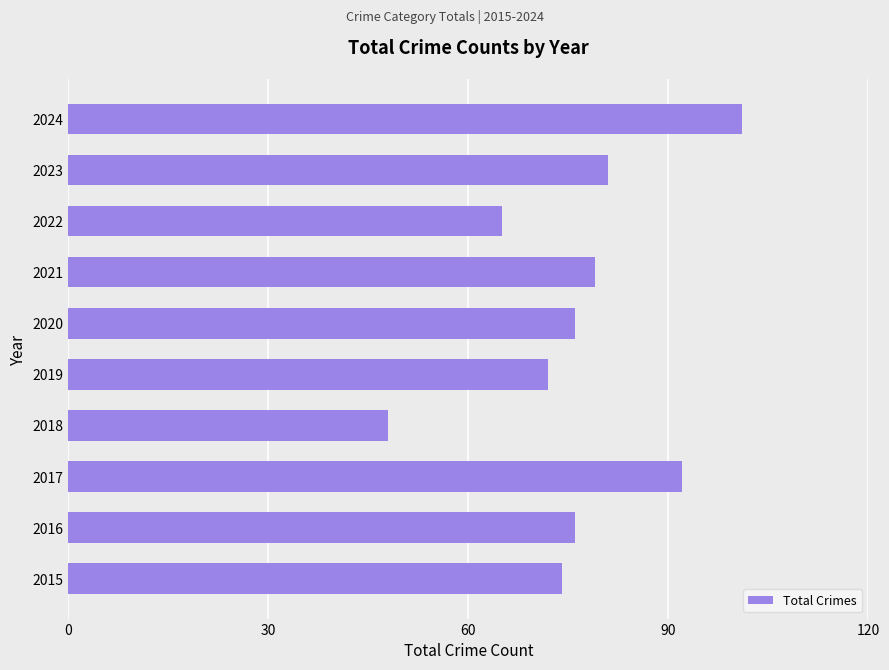

At which category does the chart reach its minimum across all series?

2018